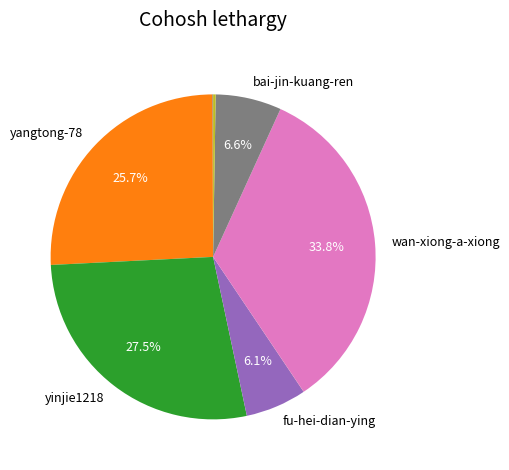

Is there a majority slice in this chart?

No